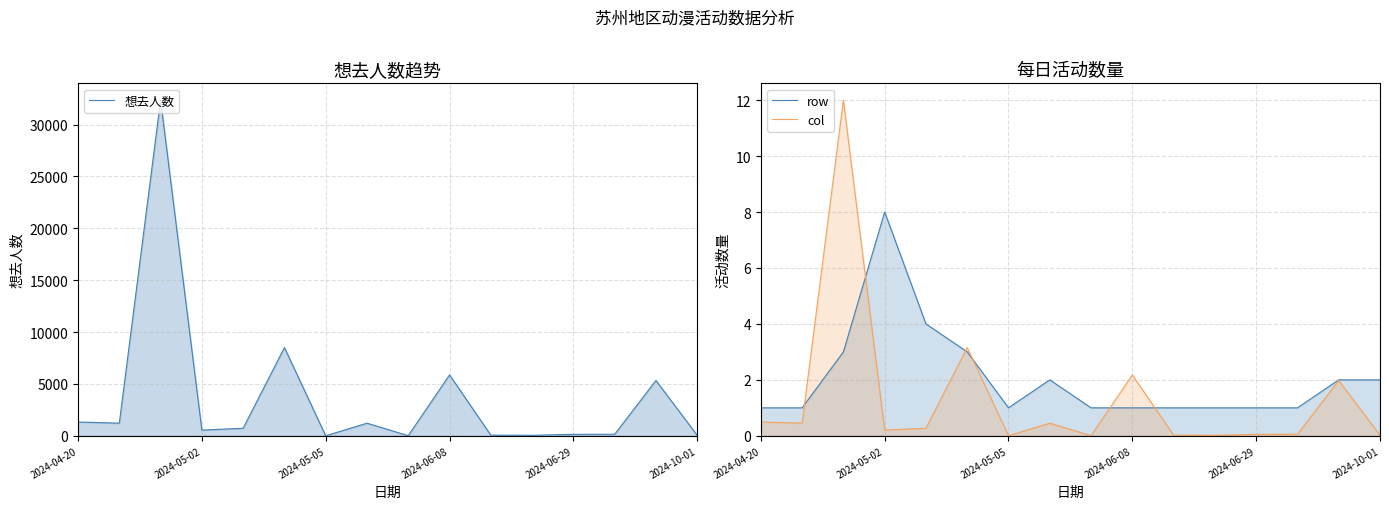

True or false: row has more than 2 points higher than both neighbors.

False